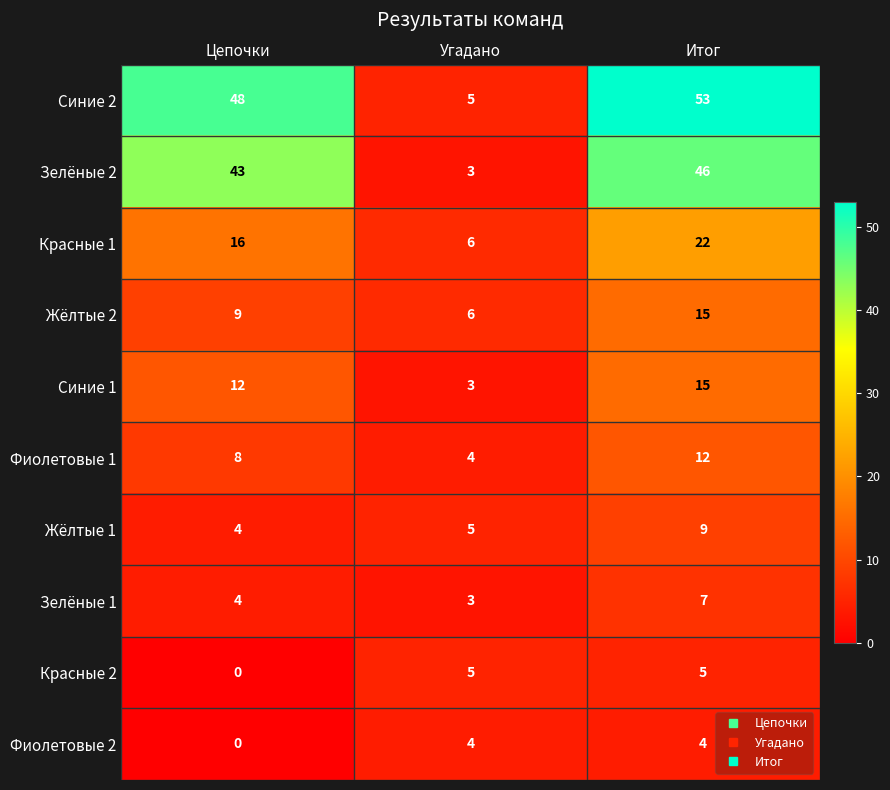

Reading left to right, list all the values displayed in this chart.

Синие 2: 48	5	53
Зелёные 2: 43	3	46
Красные 1: 16	6	22
Жёлтые 2: 9	6	15
Синие 1: 12	3	15
Фиолетовые 1: 8	4	12
Жёлтые 1: 4	5	9
Зелёные 1: 4	3	7
Красные 2: 0	5	5
Фиолетовые 2: 0	4	4